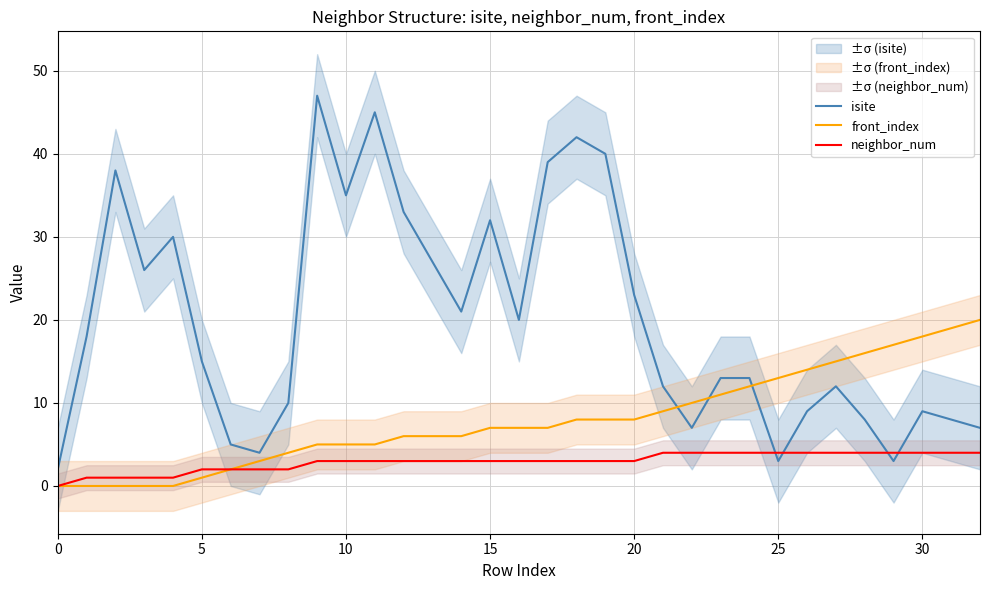

What is the label of the 26th point from the left?

25